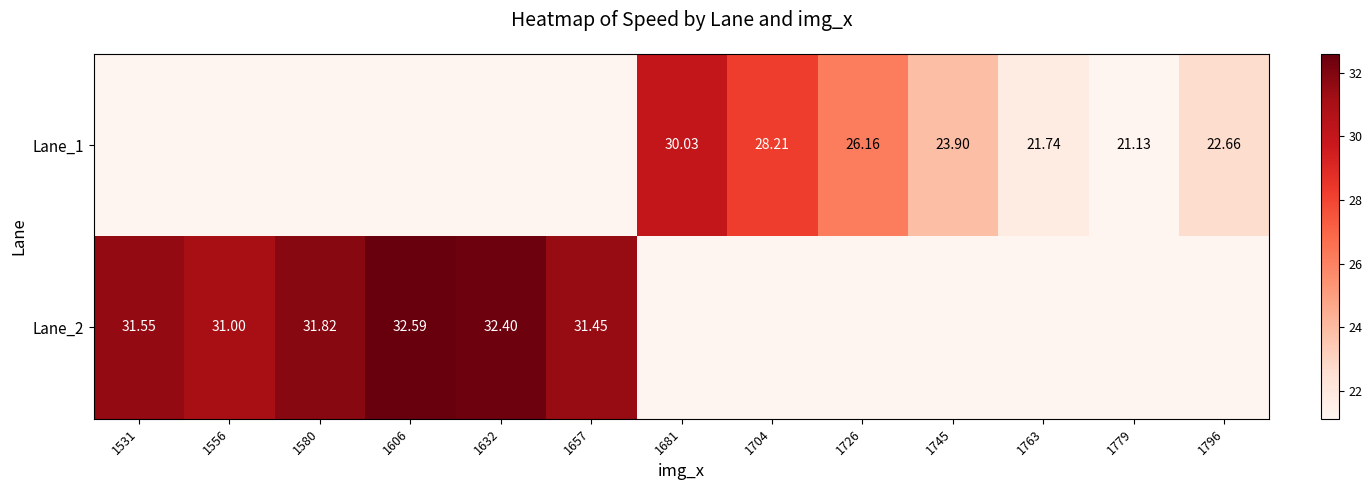

Is the value of Lane_2 at 1657 greater than the value of Lane_1 at 1726?

Yes